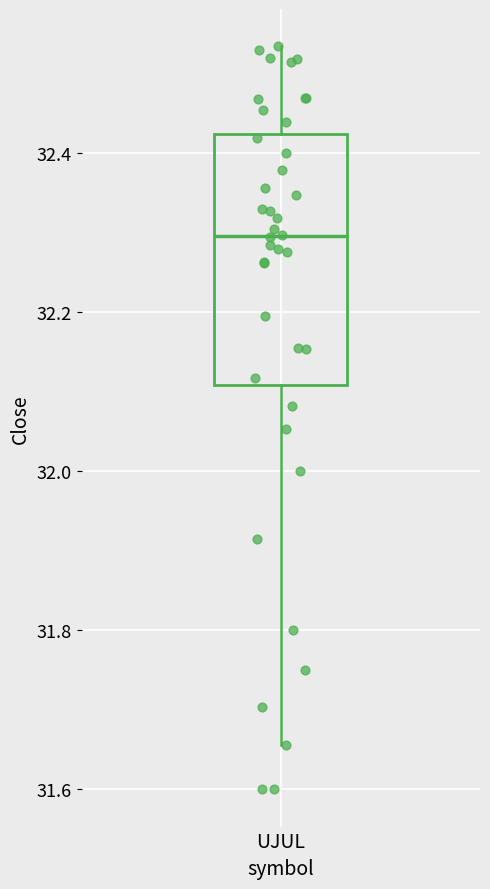

Transcribe this box plot: give where the median line is, the range the box spans, and where the two whiskers end, as read against the y-axis. The values are not printed on the chart, so give them approximately, as read against the axis.

median 32.30, box 32.10 to 32.42, whiskers 31.66 to 32.54